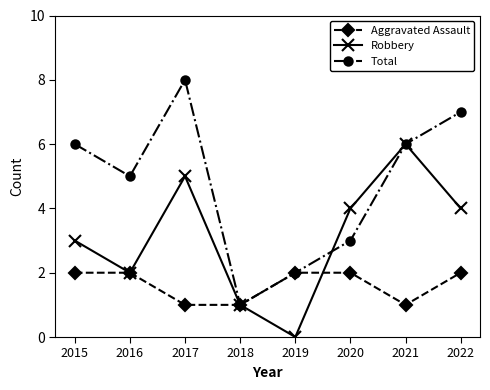

True or false: Robbery has a value of 1 at 2021.

False